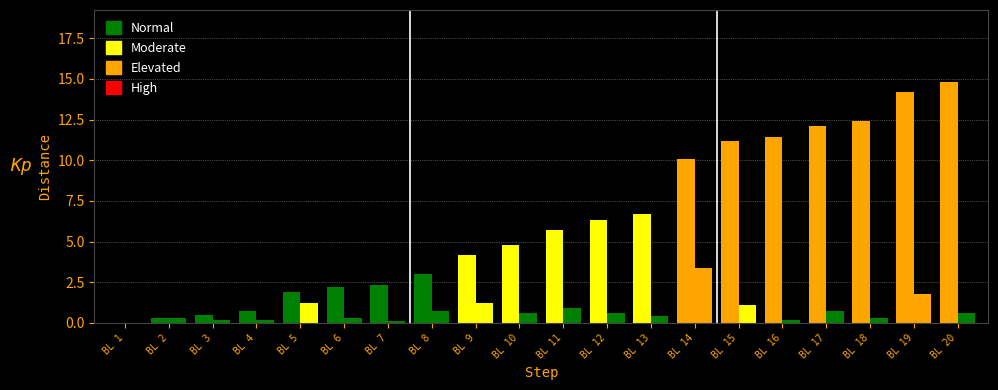

How many groups of bars are there?

20